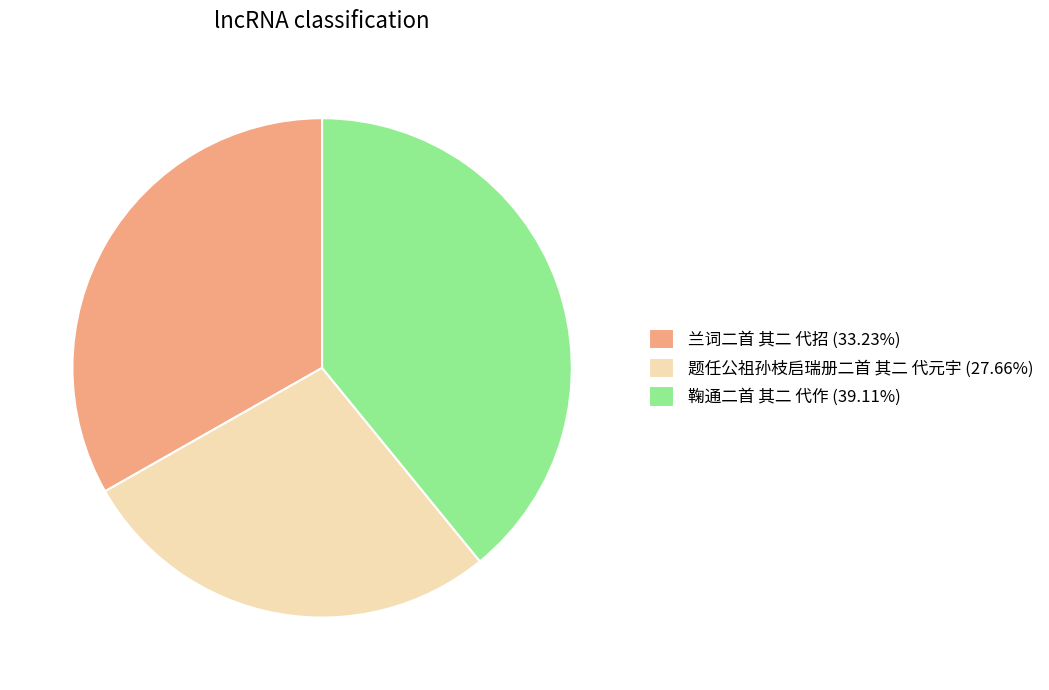

Count the number of slices in the pie.

3